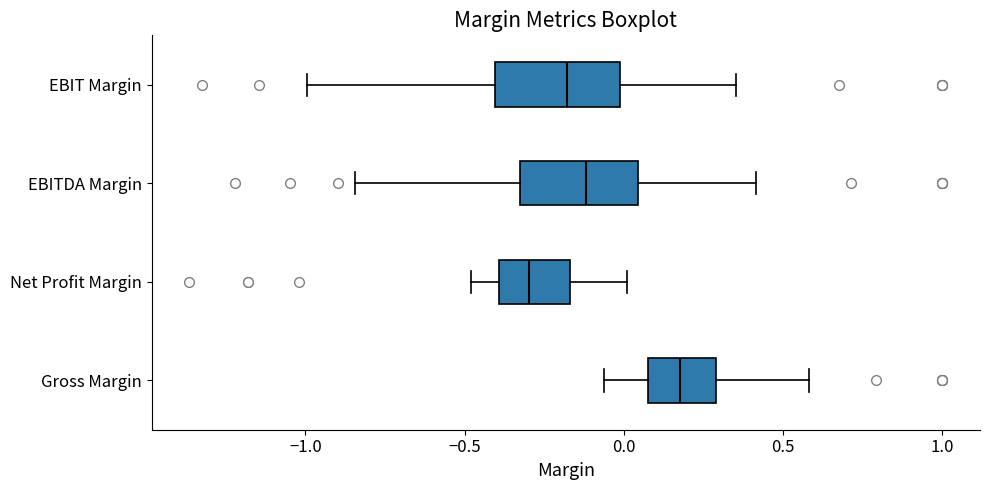

Where is the left edge of the box for Net Profit Margin on the x-axis? The values are not printed on the chart, so give them approximately, as read against the axis.

-0.40